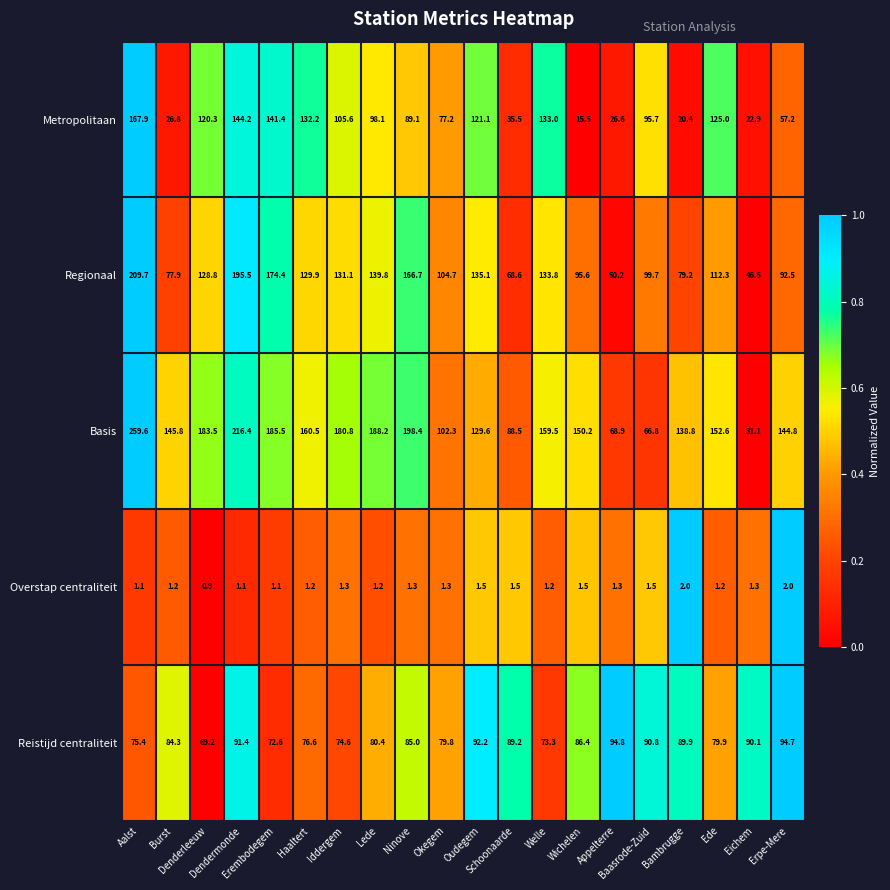

Which series has the largest total across all categories?

Basis